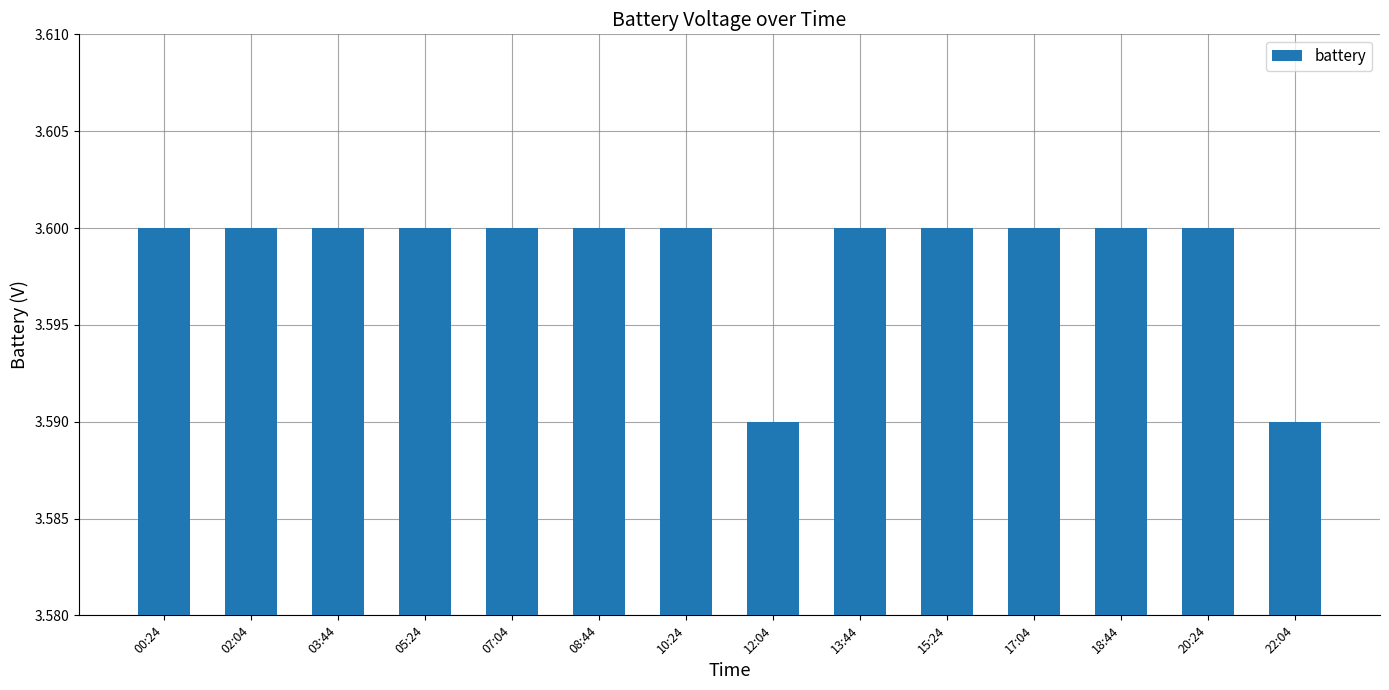

How many values are between 3 and 4?

14